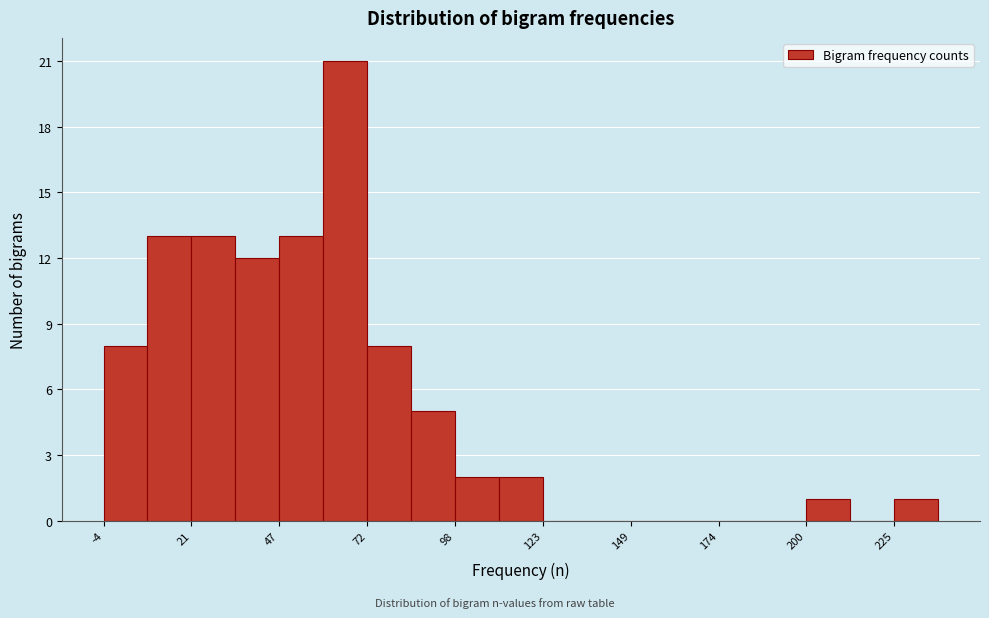

Read against the x-axis, roughly where is the centre of the tallest bar?

65